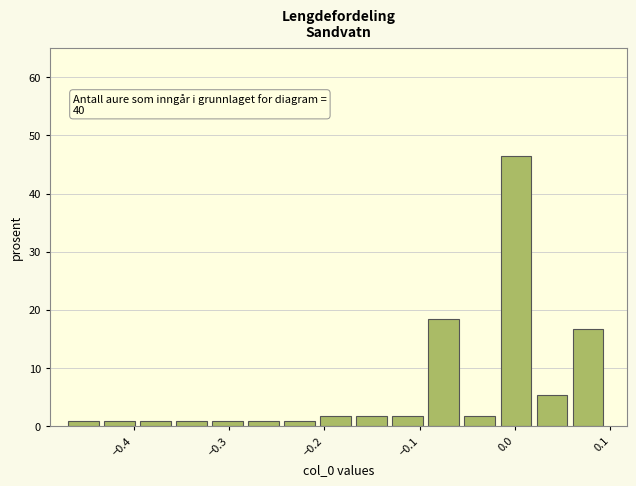

Around what value on the x-axis is the tallest bar? Give the approximate position of its centre, as read against the axis.

0.00